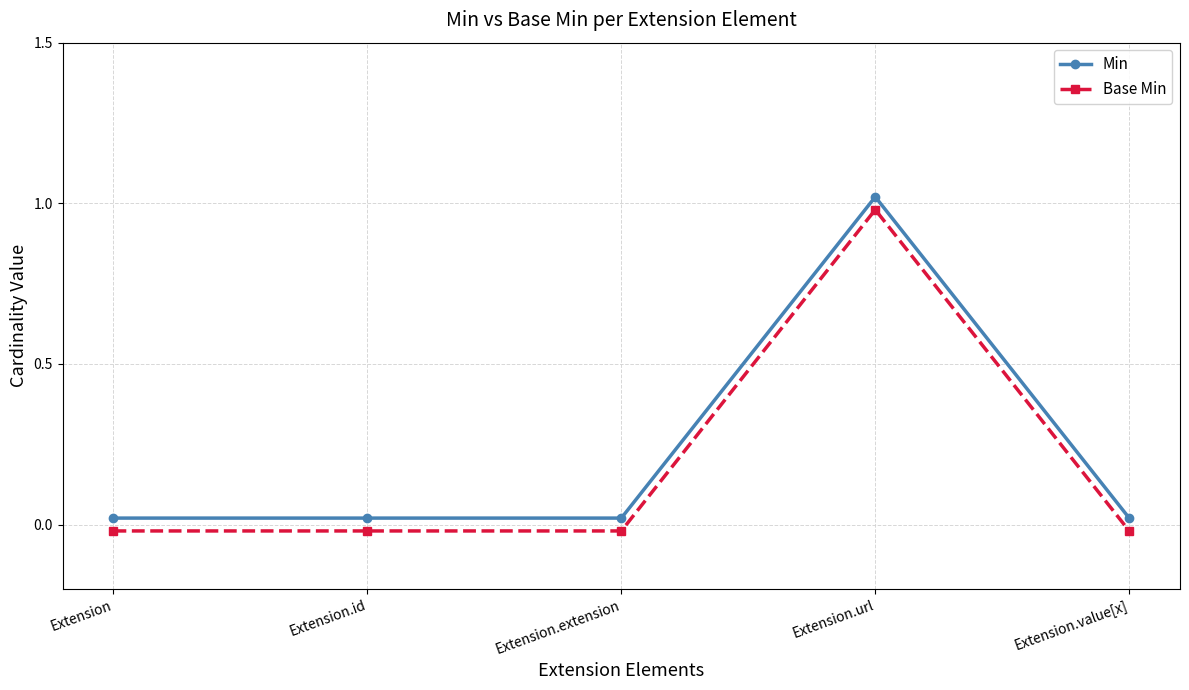

Is it true that Base Min equals -0.0 at Extension.extension?

False